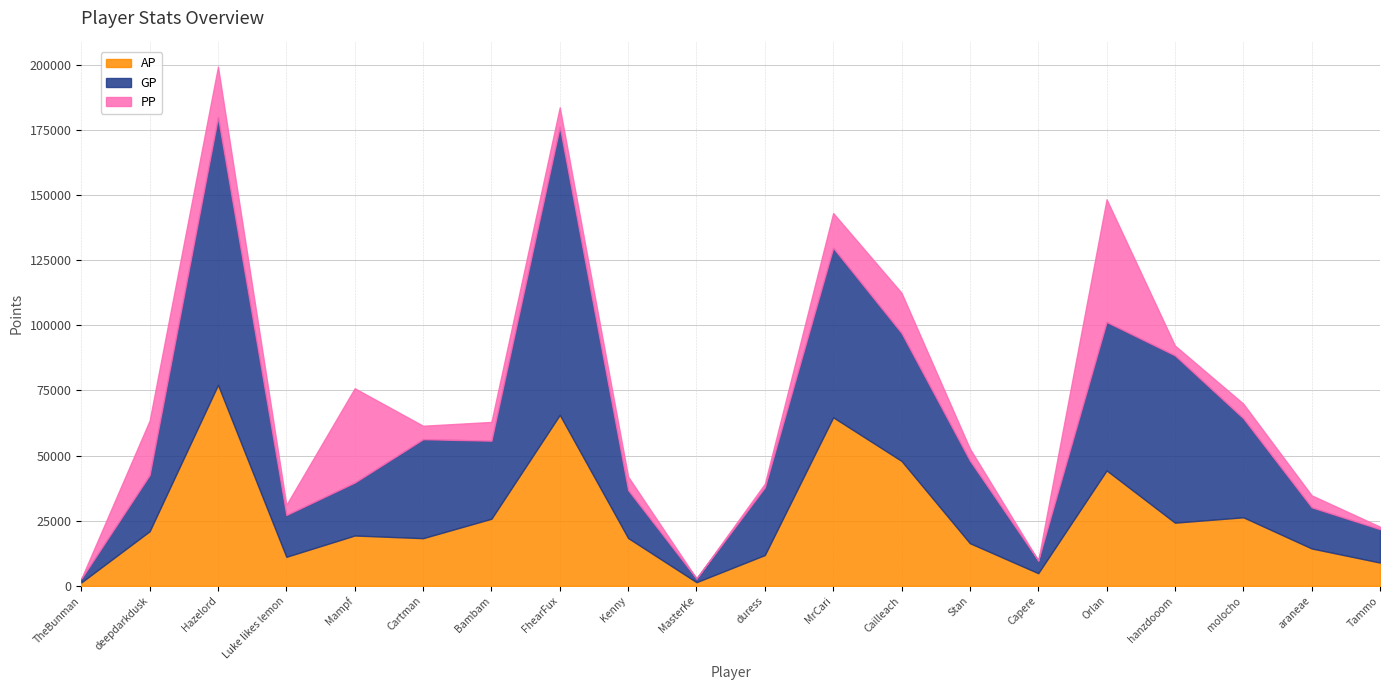

Between Kenny and duress, which series saw the biggest shift?

GP